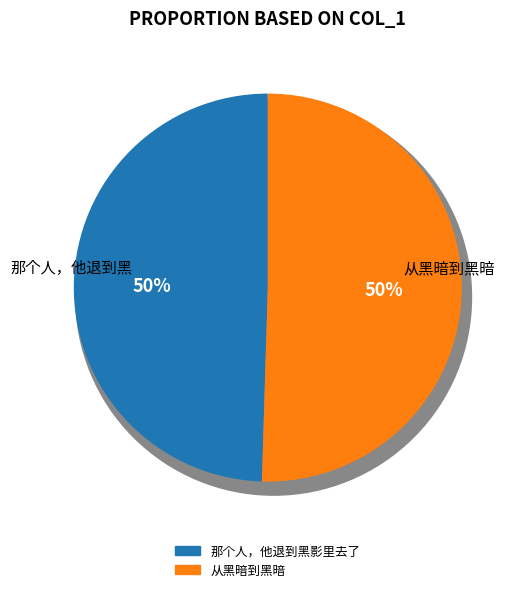

True or false: 那个人，他退到黑影里去了 accounts for 35% of the total.

False